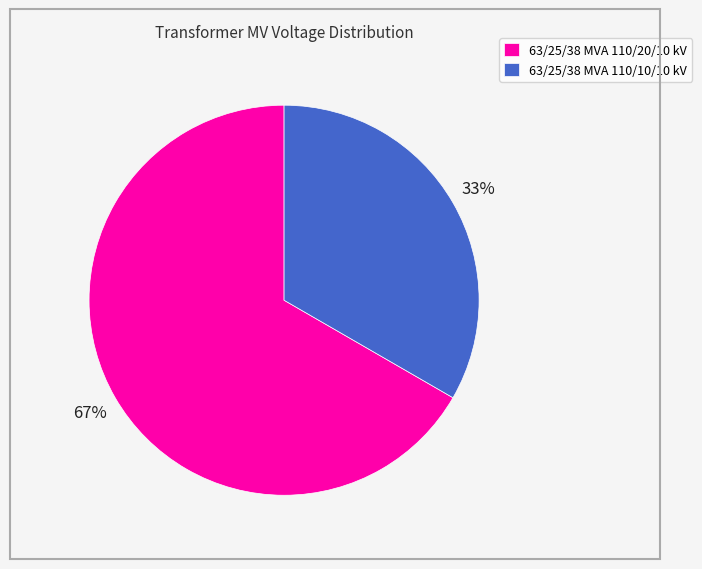

Which slice is the largest?

63/25/38 MVA 110/20/10 kV